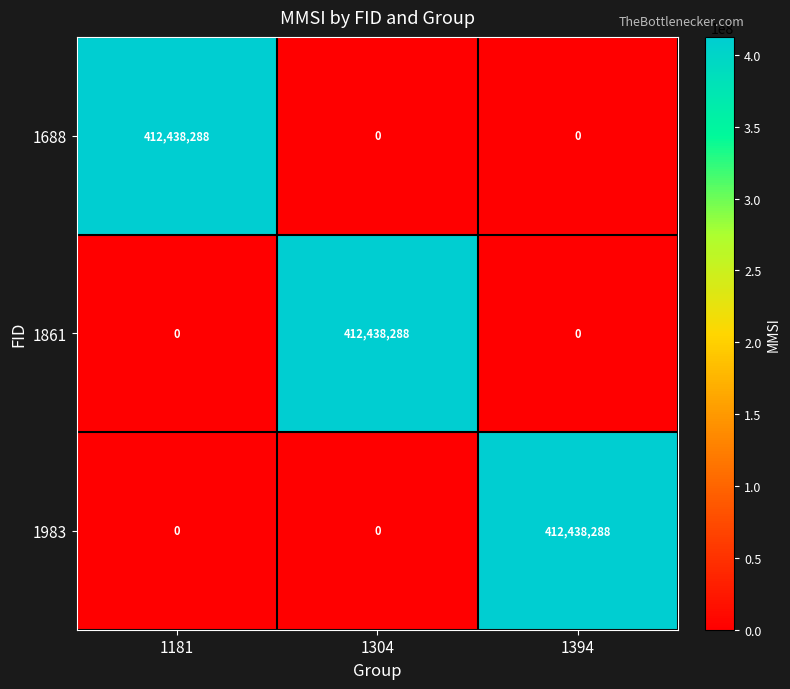

At how many categories does at least one series exceed 23255347?

3